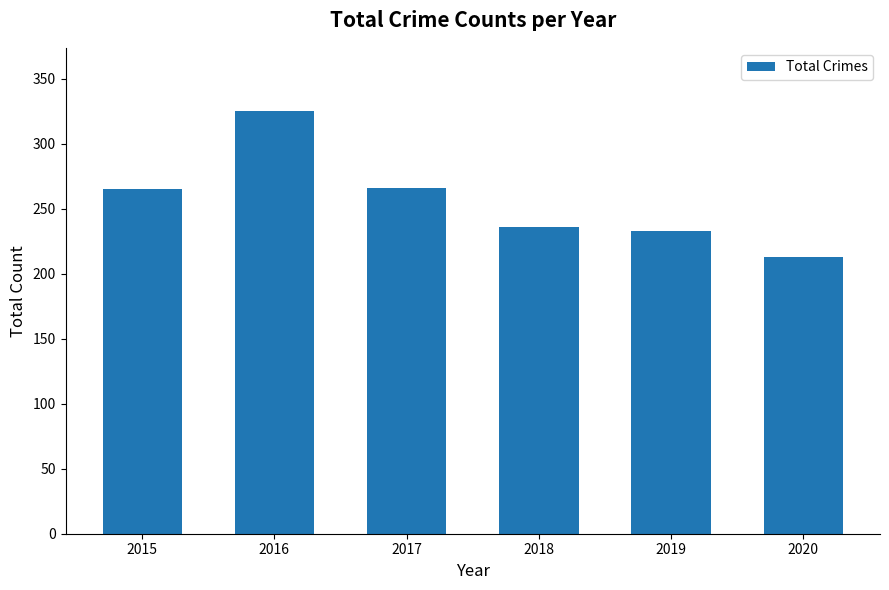

Are the bars horizontal?

No